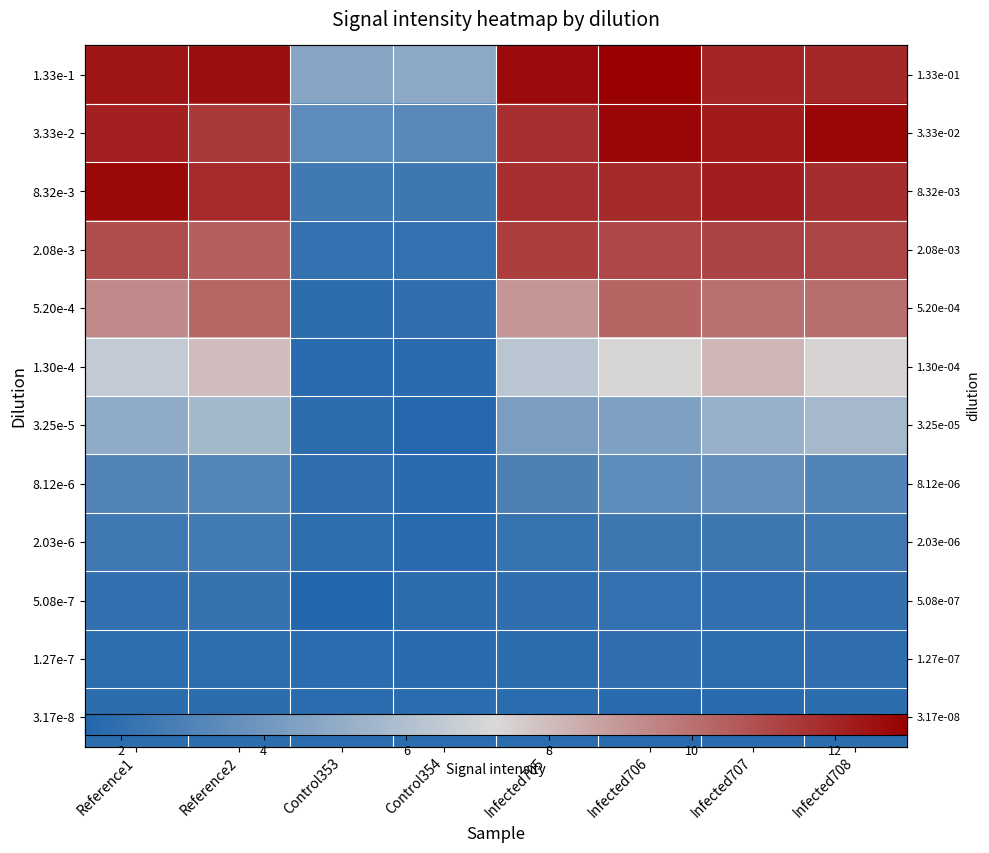

Is the value of 1.27e-7 at Control353 greater than the value of 2.08e-3 at Infected708?

No